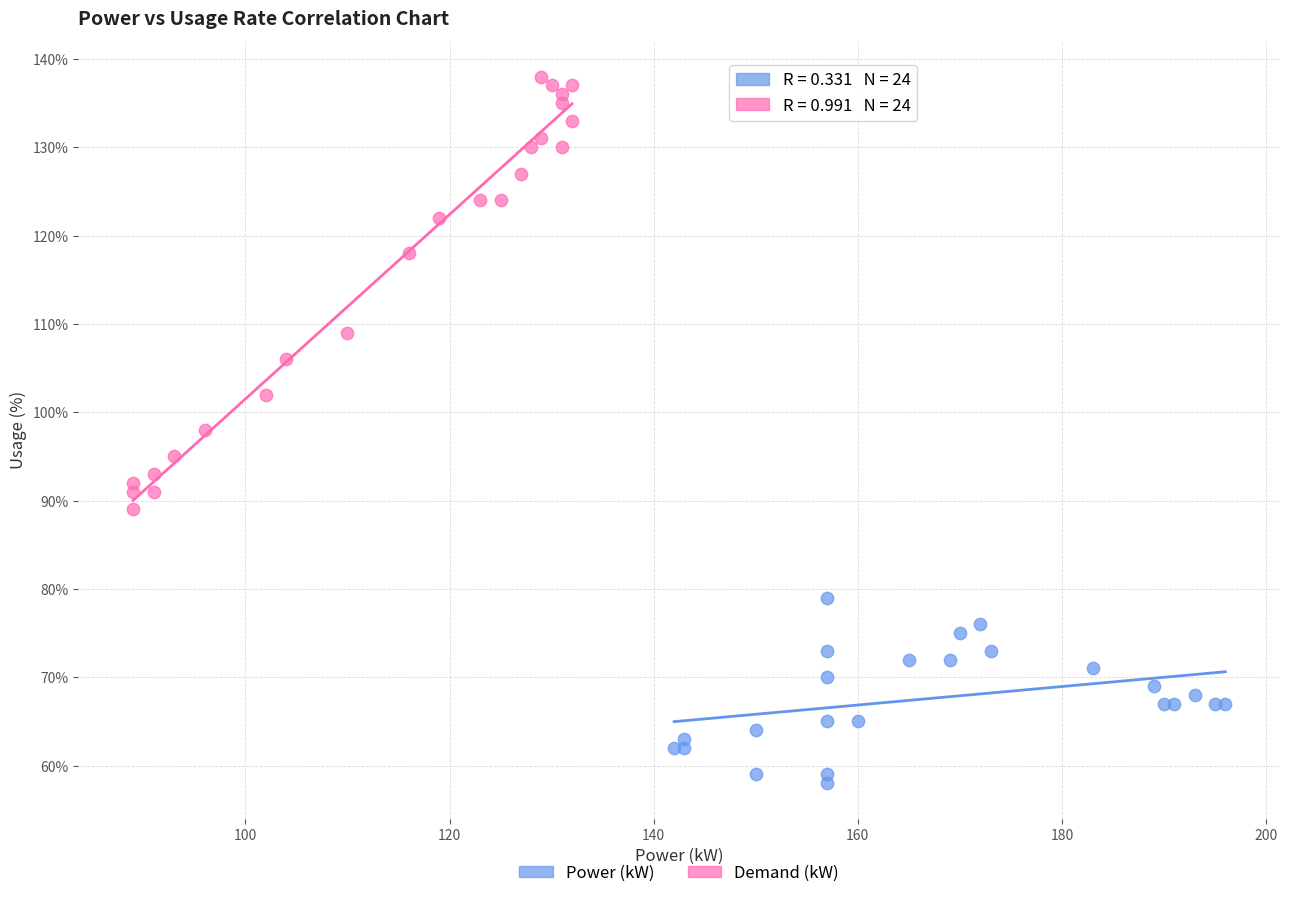

Which series contains the lowest Y value?

Power (kW)